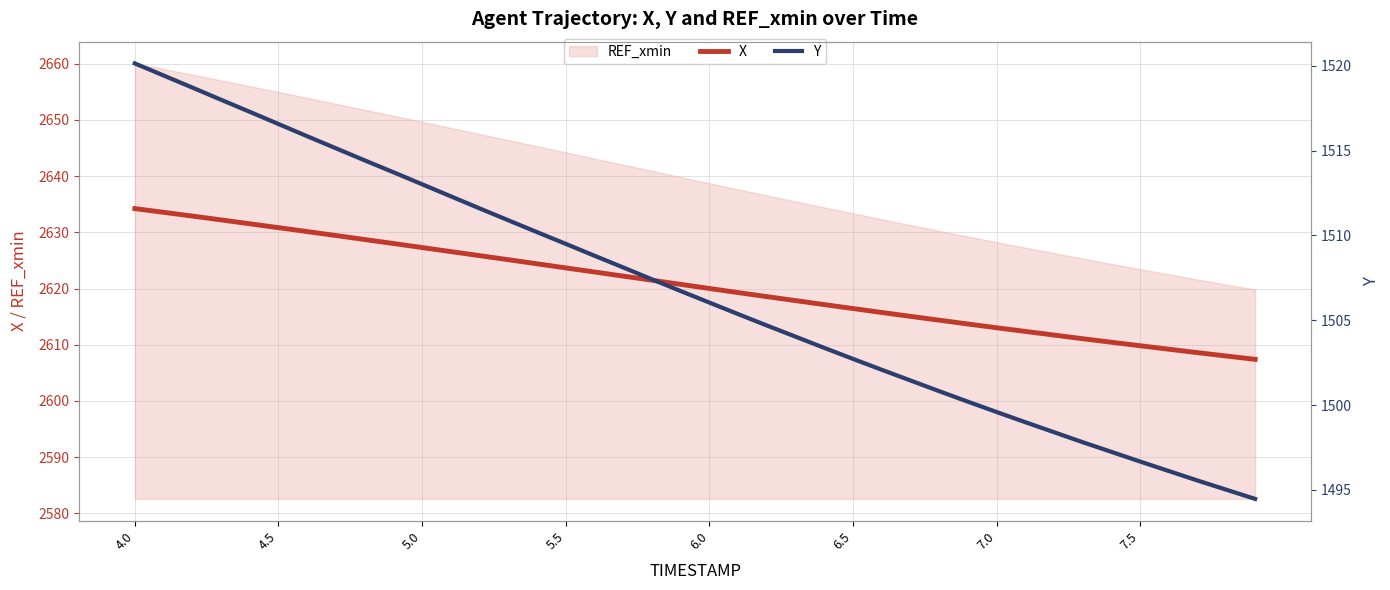

The X series shows 3739.1 at 7.0. True or false?

False